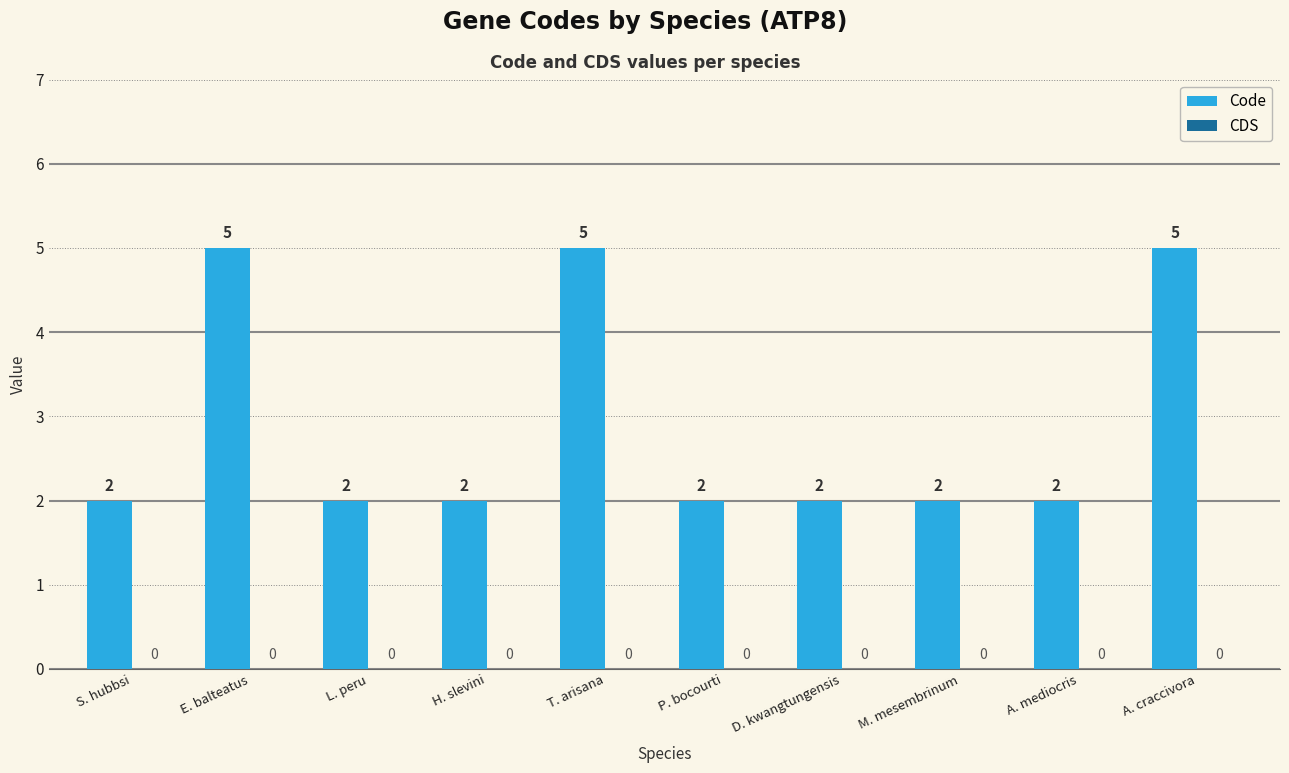

Count the values in the range 2 to 5.

10